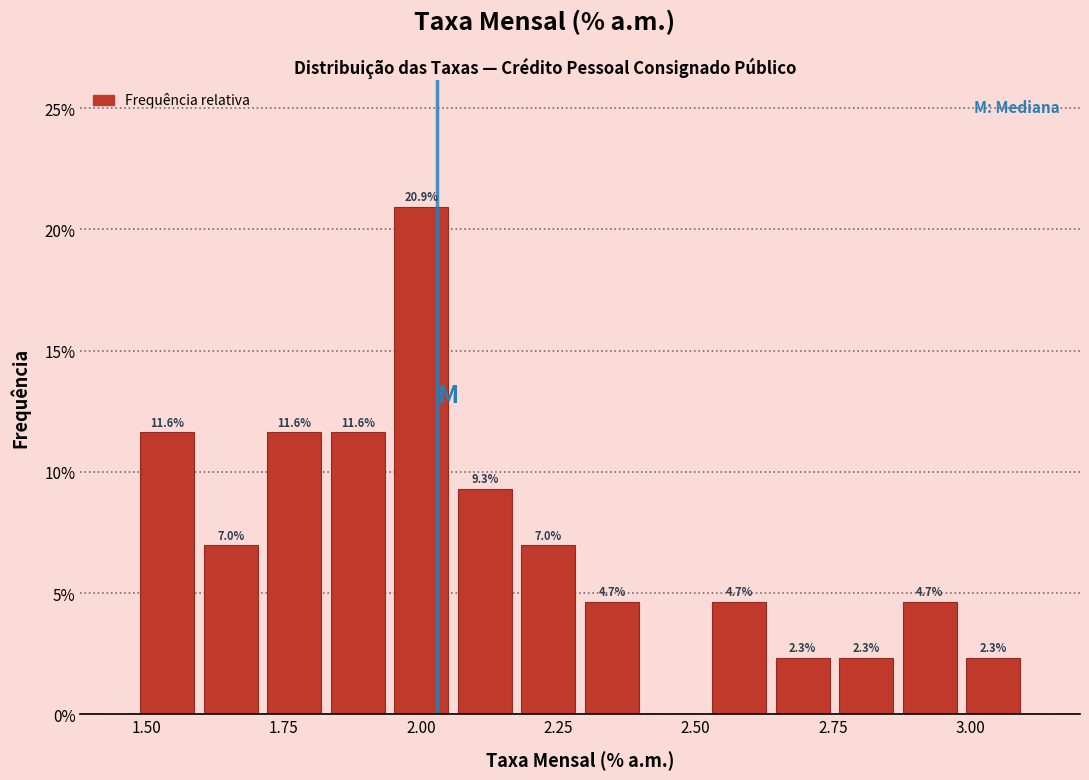

Read against the x-axis, roughly where is the centre of the tallest bar?

2.00